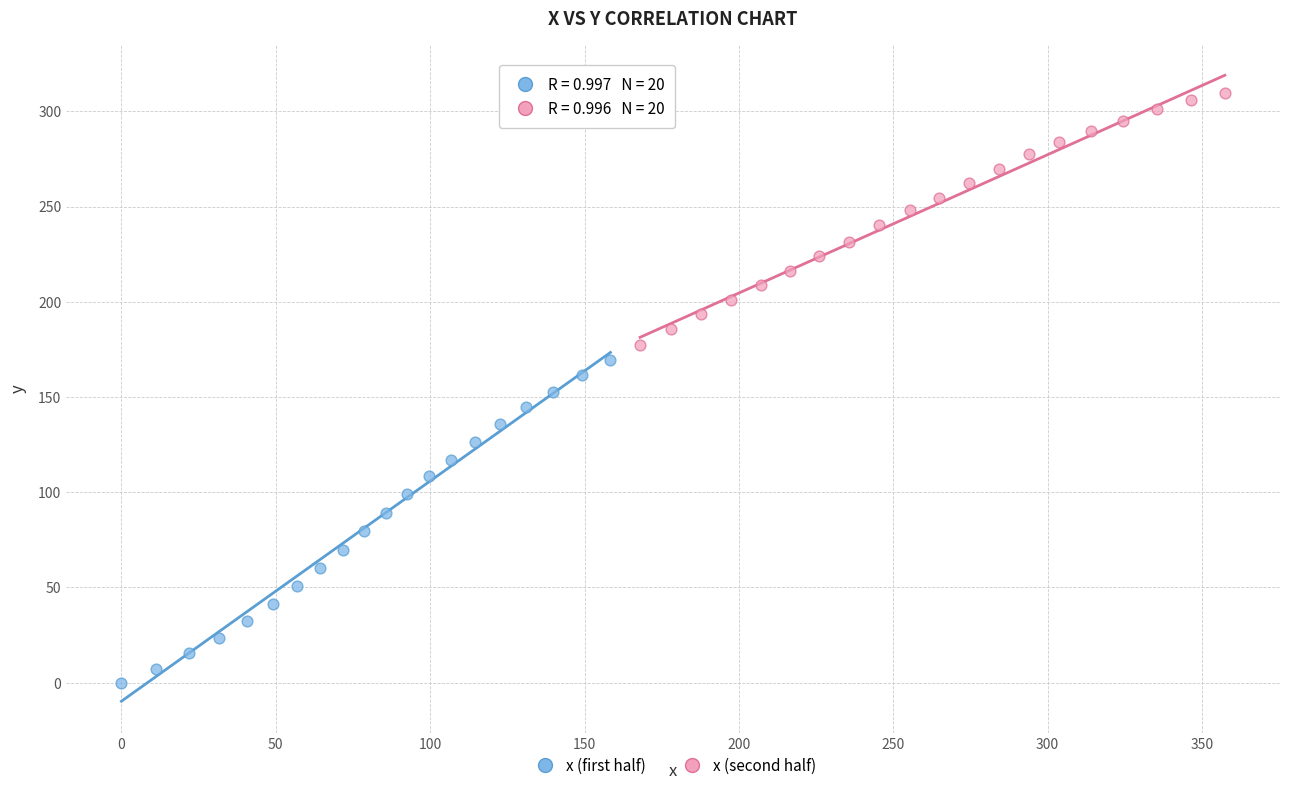

Which series contains the highest Y value?

x (second half)